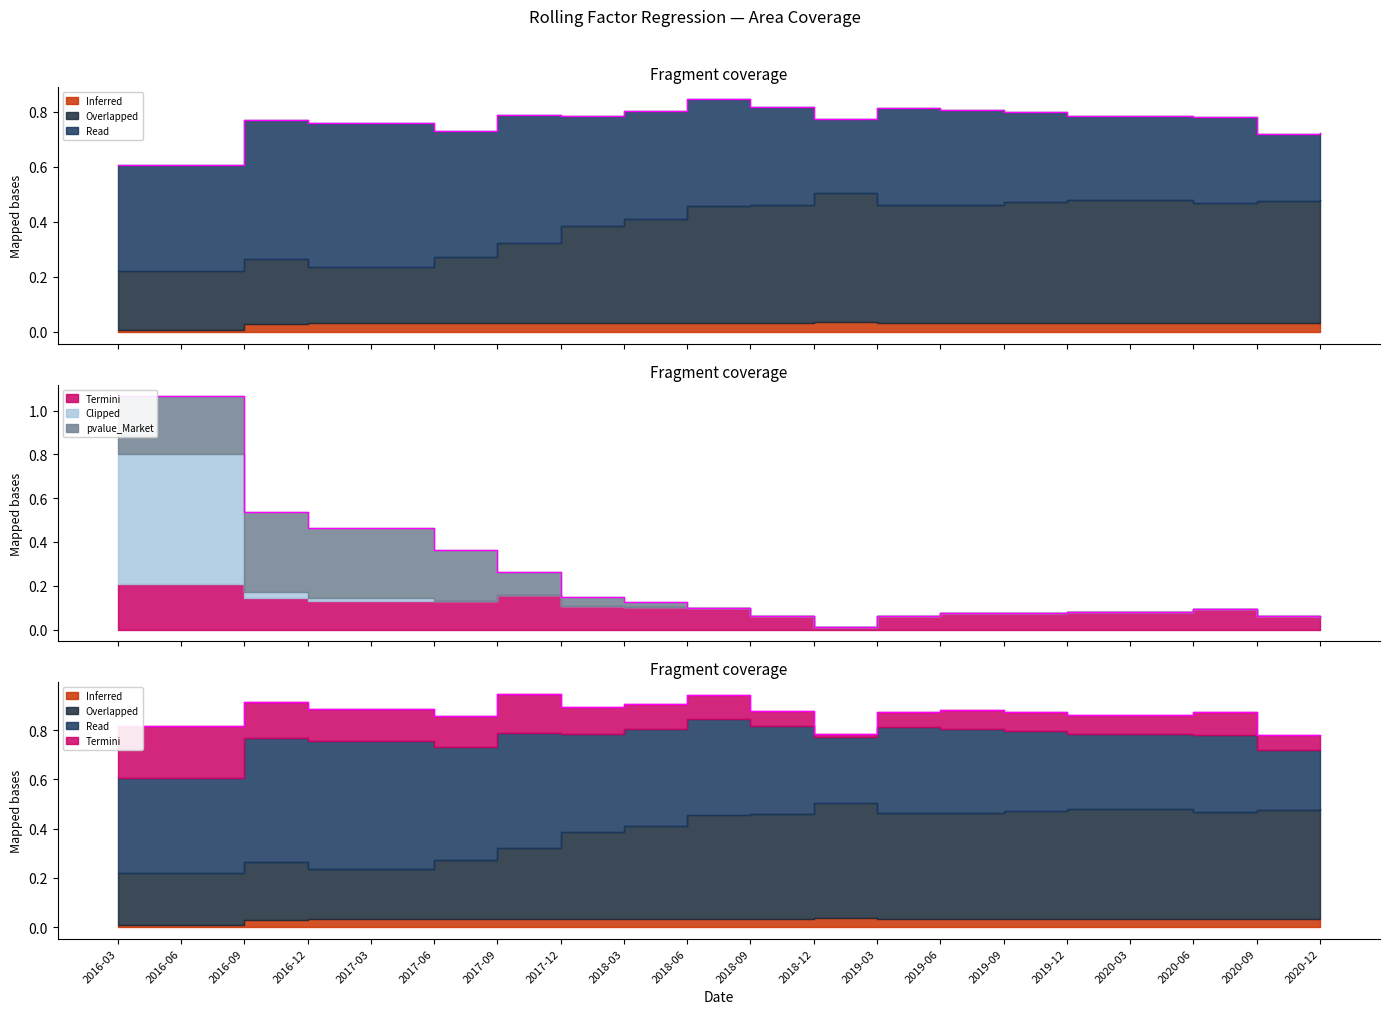

Does the chart have visible grid lines?

No